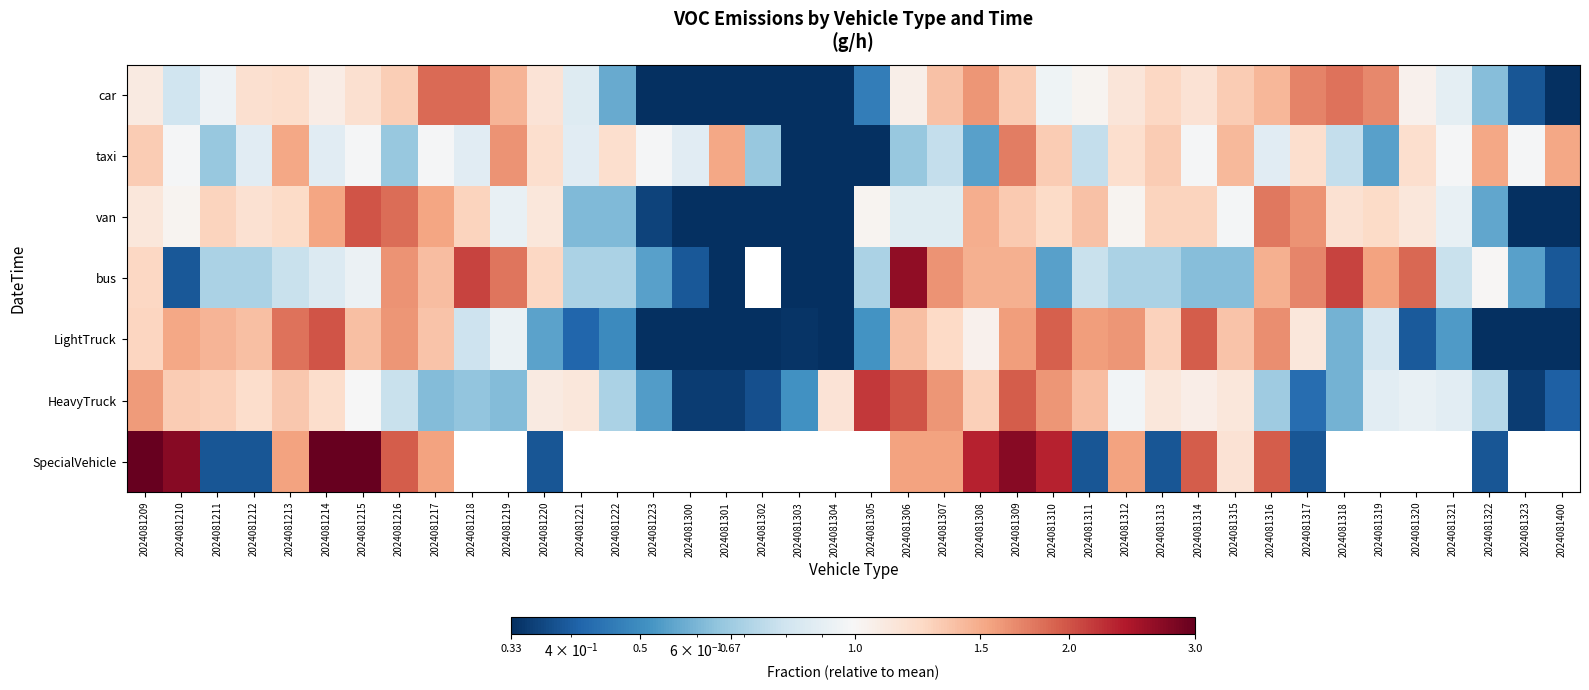

How many series are shown in this chart?

7